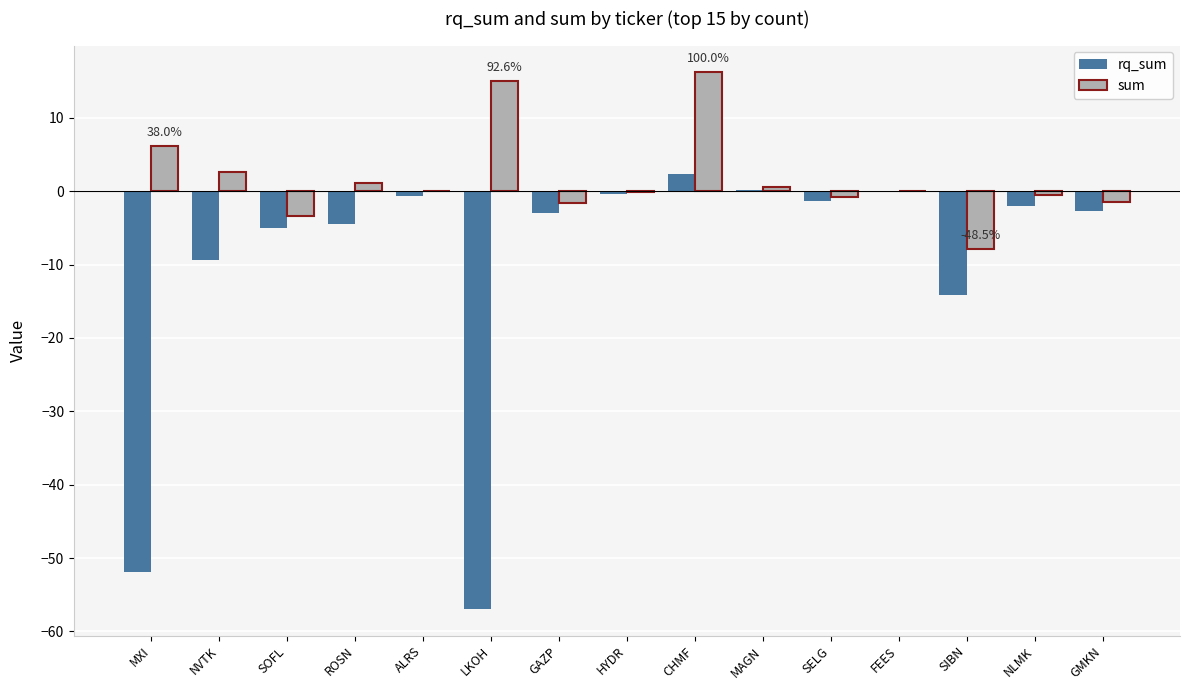

How many series are shown in this chart?

2